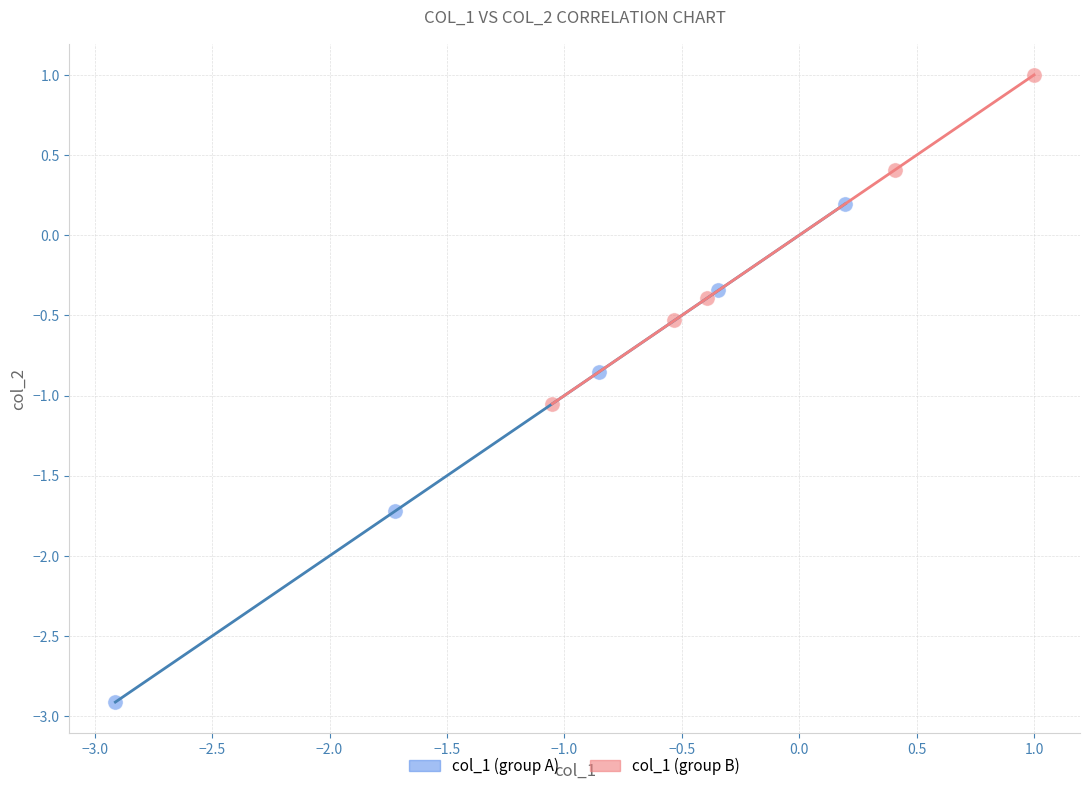

Which series contains the highest Y value?

col_1 (group B)